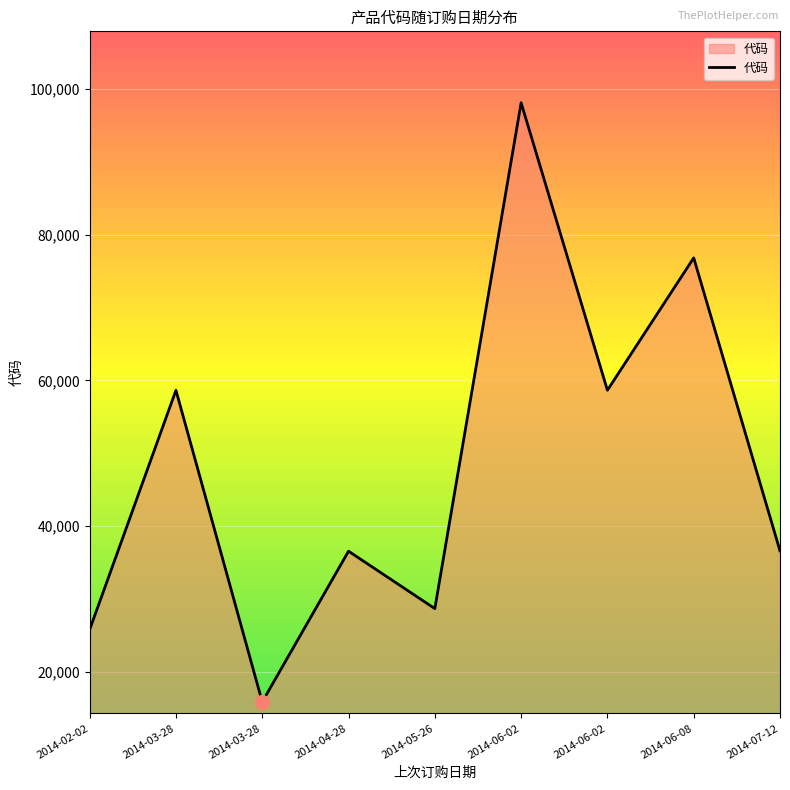

How many lines are shown in the chart?

1